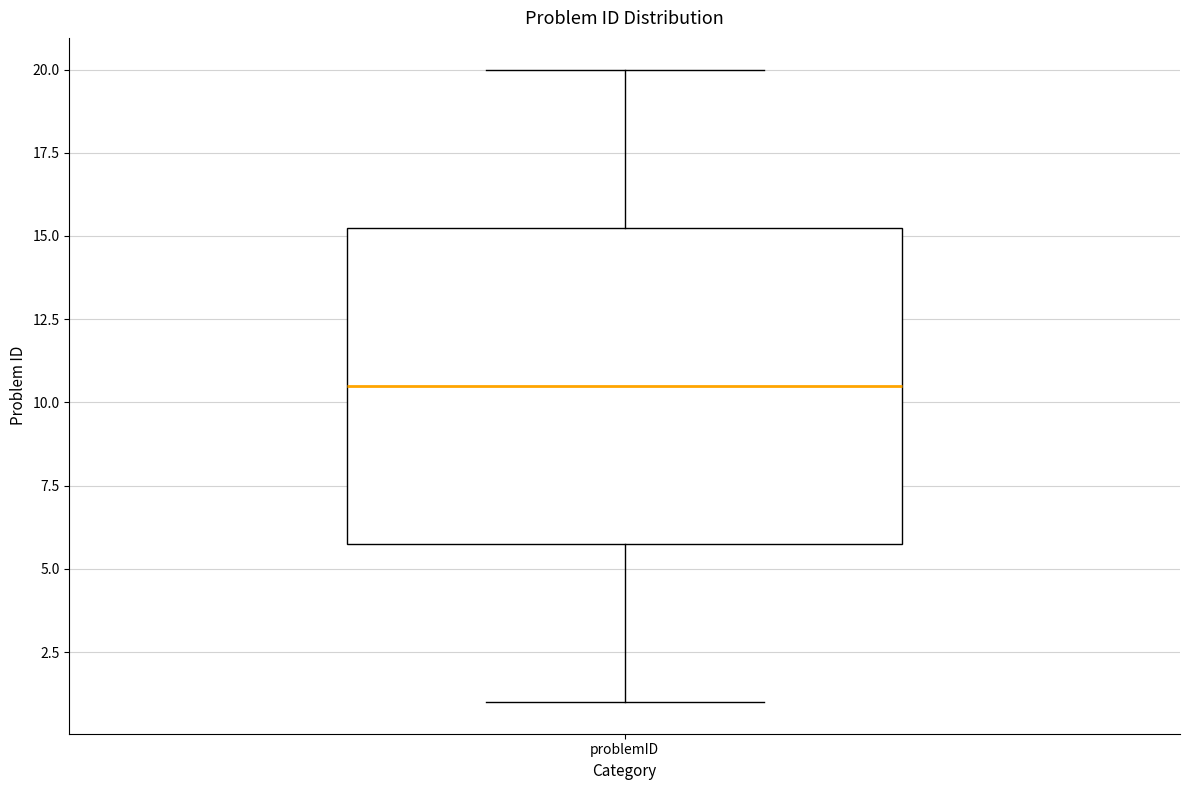

Where does the median line of the box for problemID sit on the y-axis? The values are not printed on the chart, so give them approximately, as read against the axis.

10.5